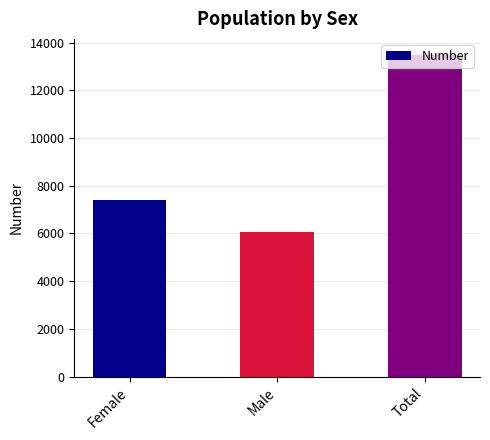

Does the chart contain stacked bars?

No